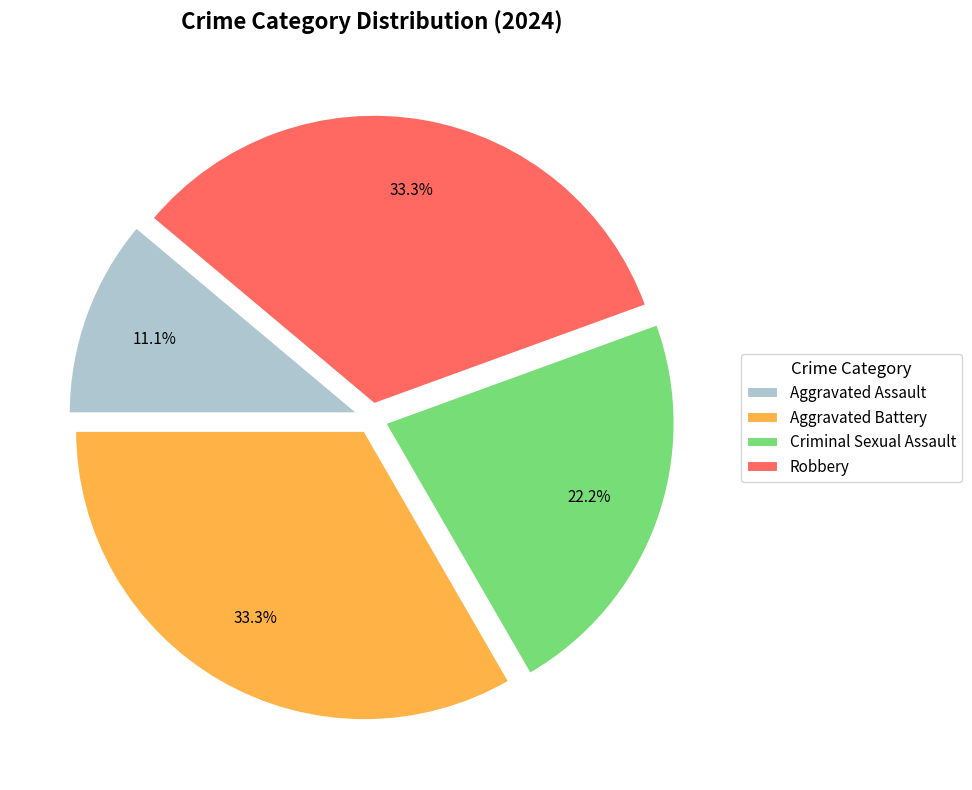

To the nearest percent, what percentage of the pie is Aggravated Assault?

11%